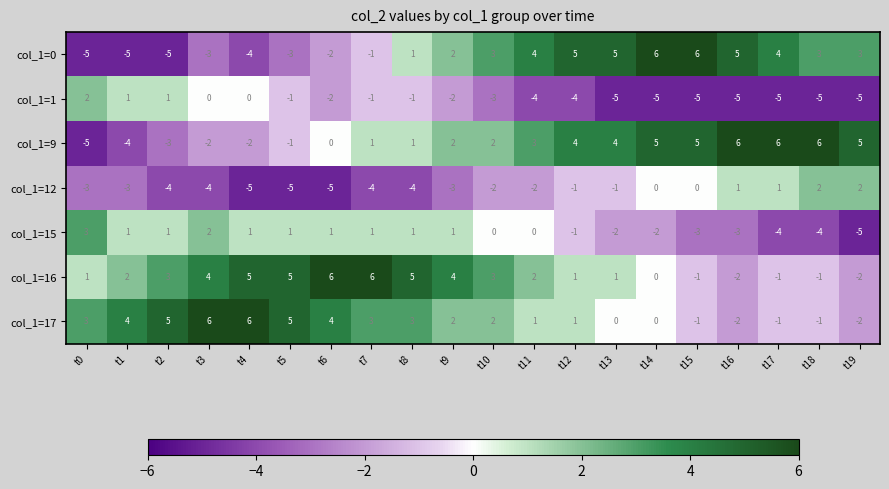

What is the spread (max minus min) of values at t4?

11